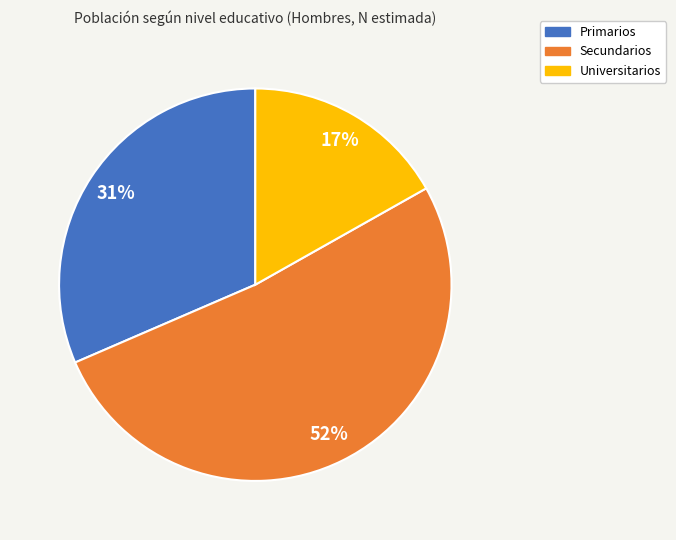

The Universitarios slice represents 22% of the pie. True or false?

False